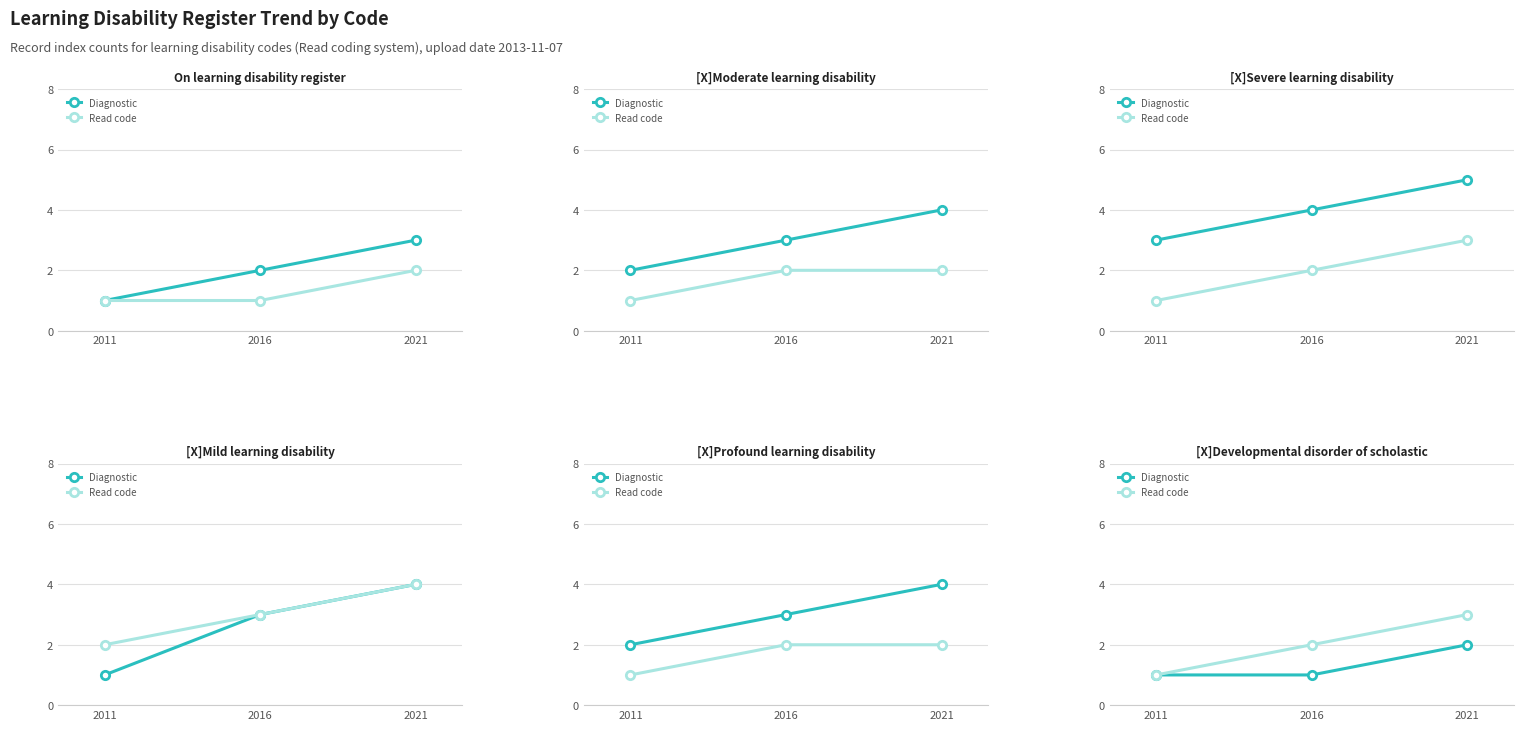

Is it true that Read code equals 2 at 2021?

False